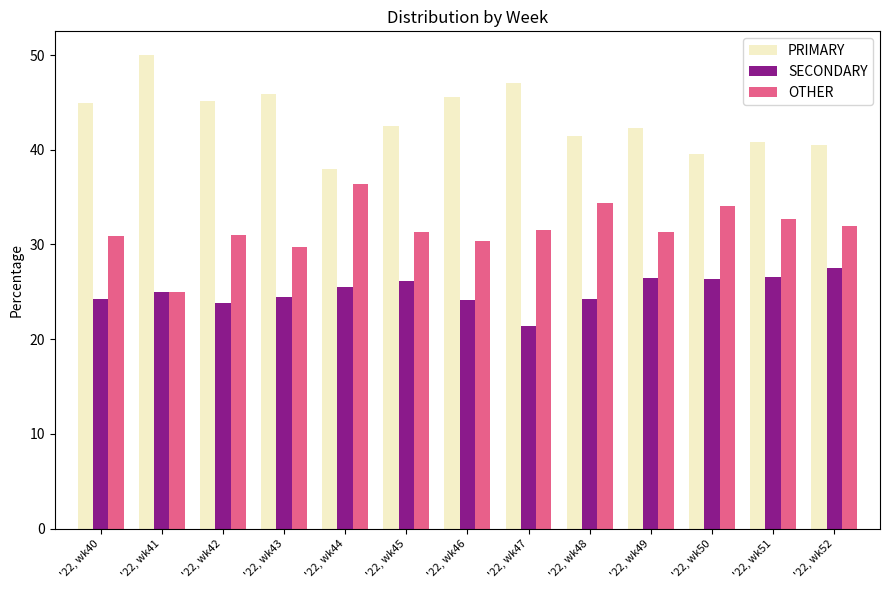

Which category has the highest value in the OTHER series?

'22, wk44